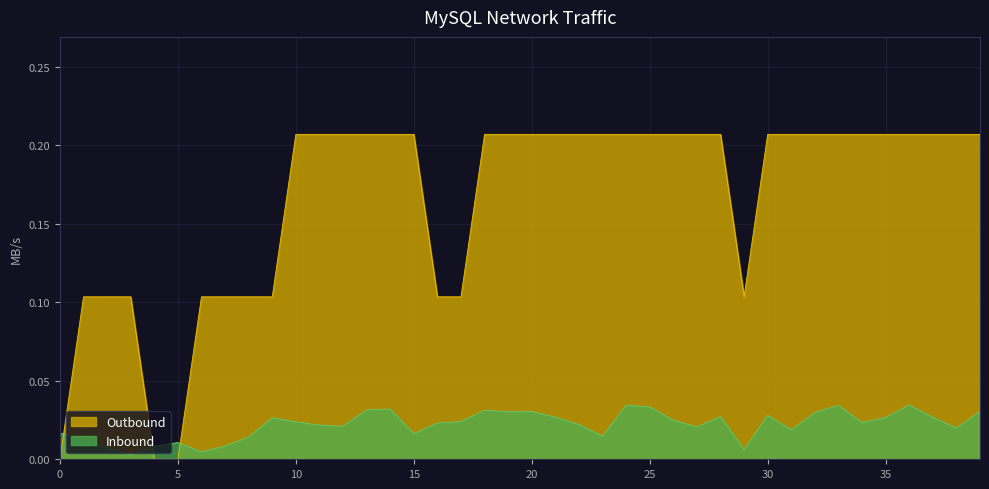

At 15, list the series in order from largest to smallest.

Outbound, Inbound